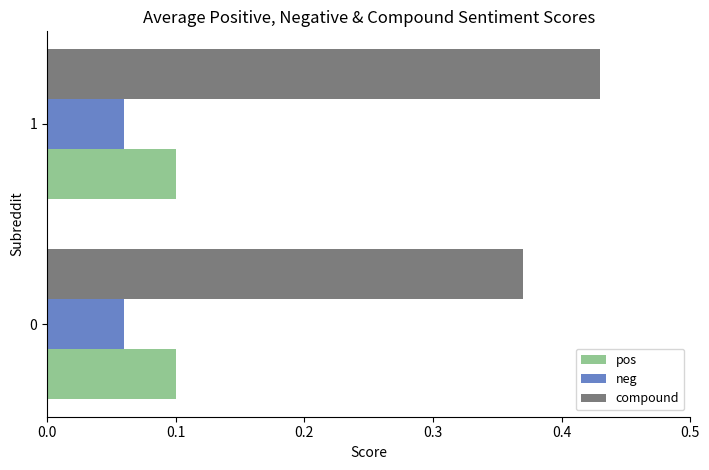

At 1, list the series in order from smallest to largest.

neg, pos, compound